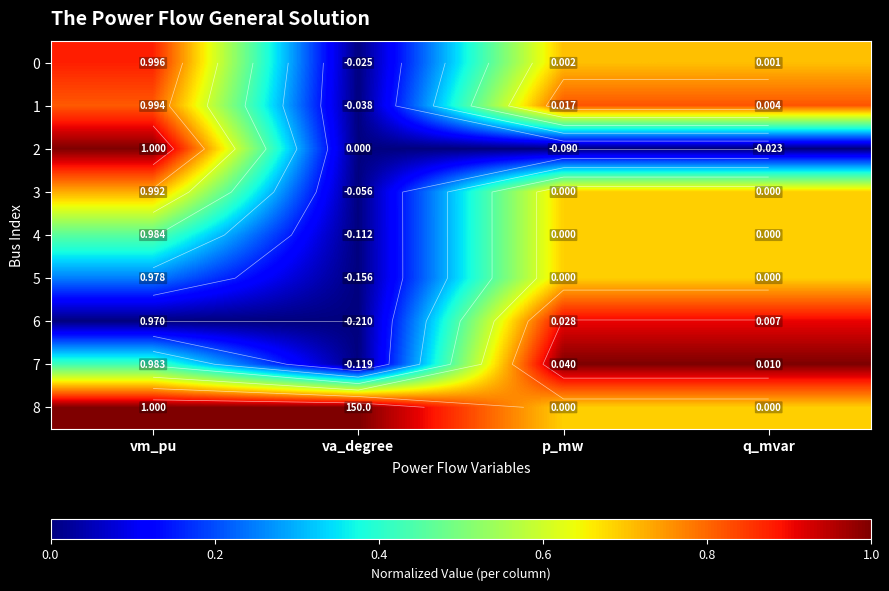

At how many categories does at least one series exceed 0?

4